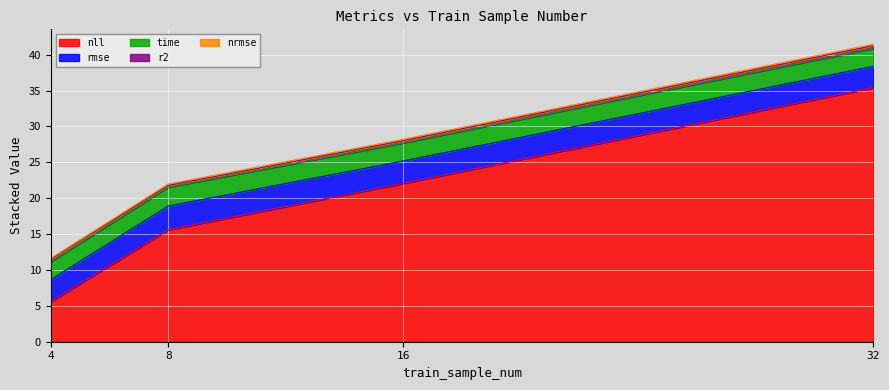

Does the chart display data point markers on the line(s)?

No